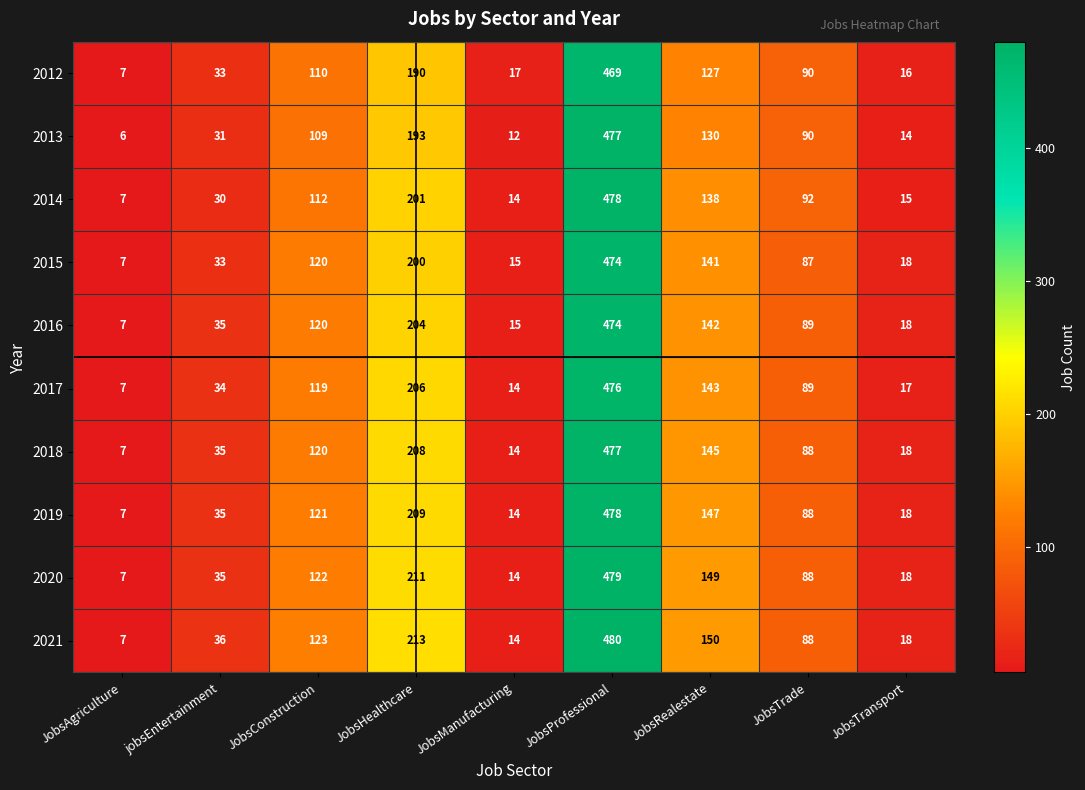

What is the minimum value shown in the chart?

6